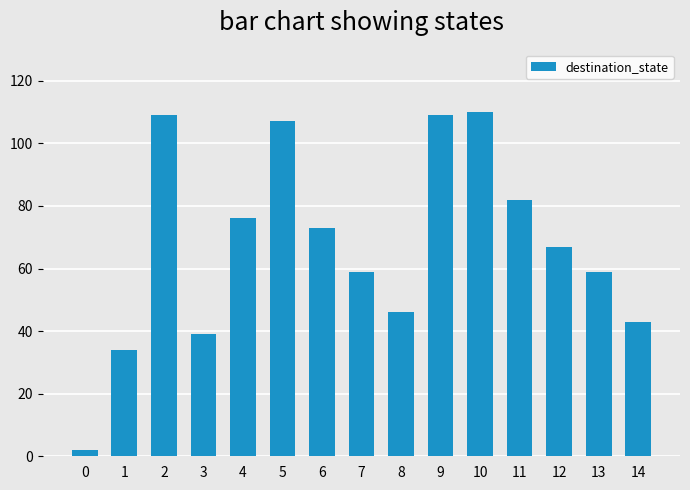

How many bars are there in total?

15